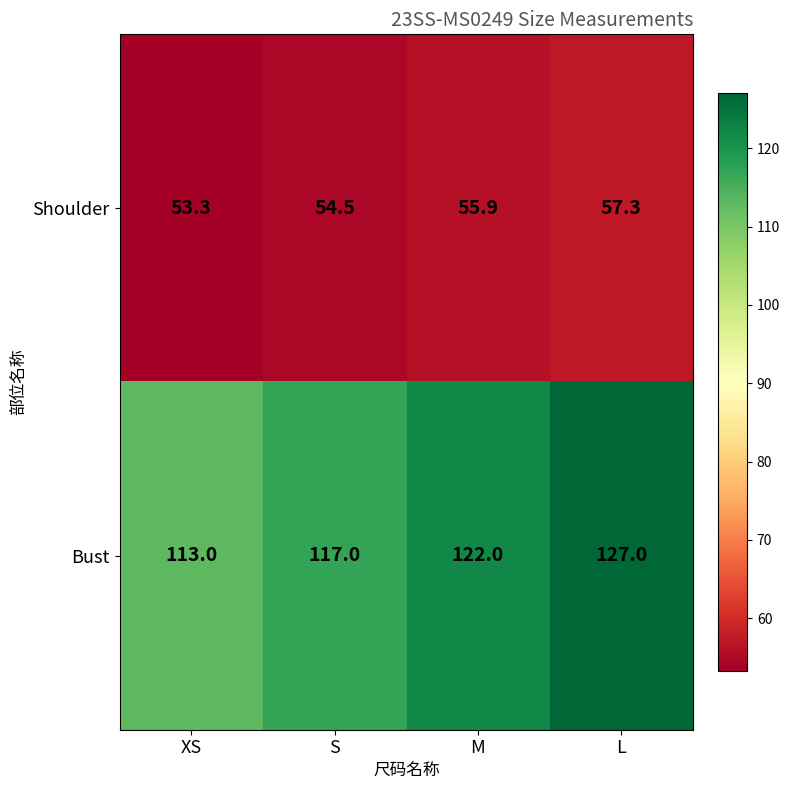

What is the difference between the Bust values at L and S?

10.0